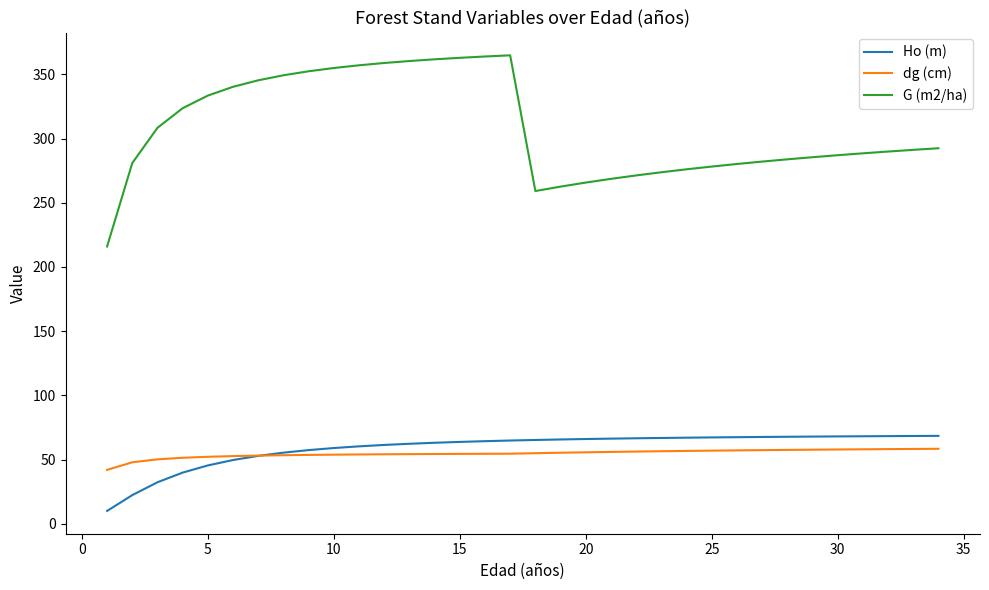

What is the maximum value for Ho (m)?

68.5